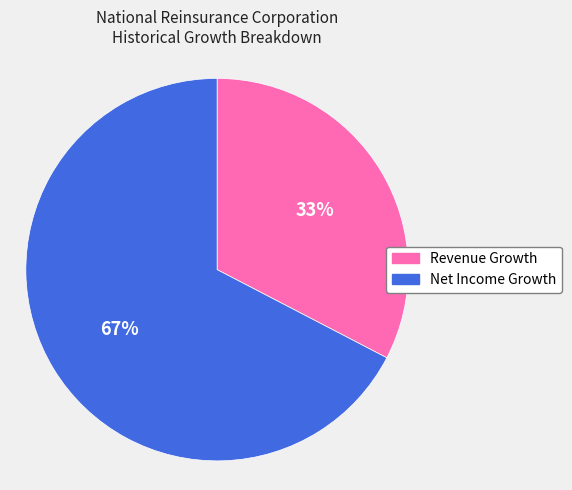

Count the number of slices in the pie.

2